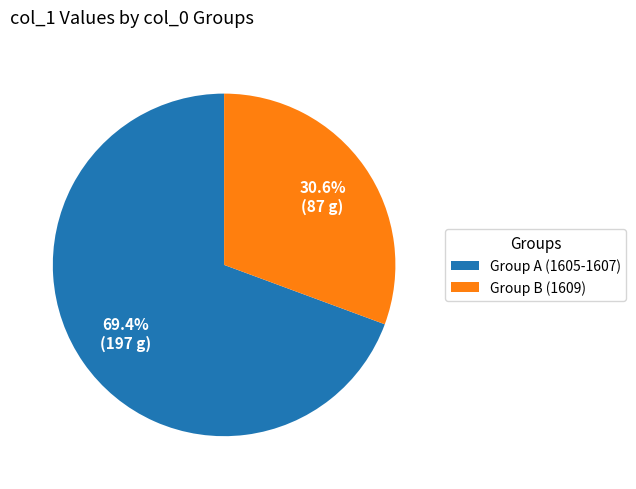

How many slices are in this pie chart?

2